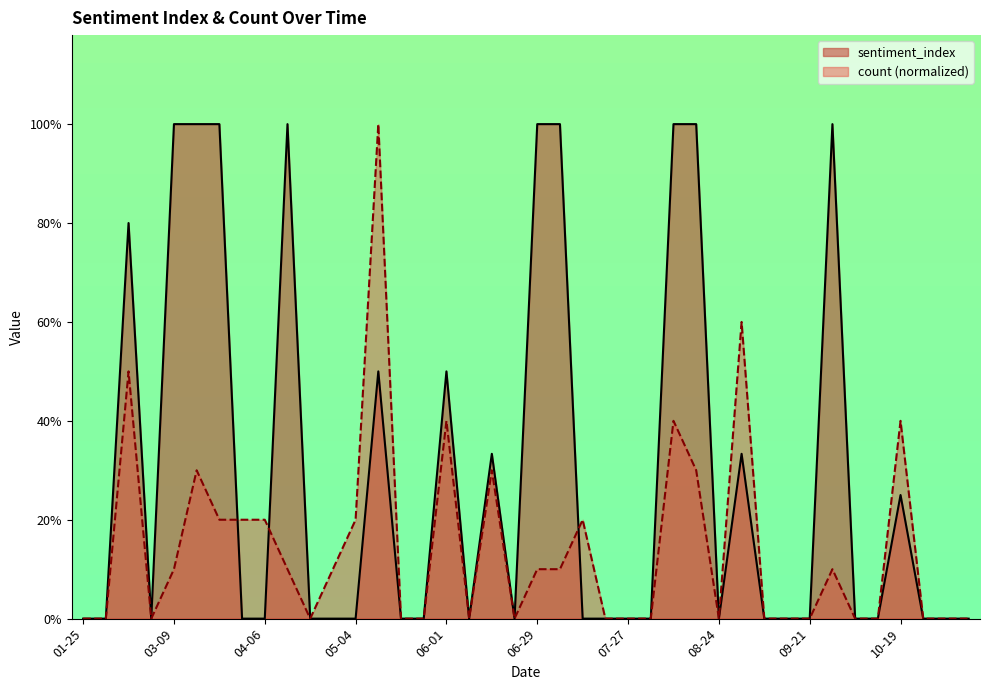

True or false: sentiment_index and count intersect in this chart.

True